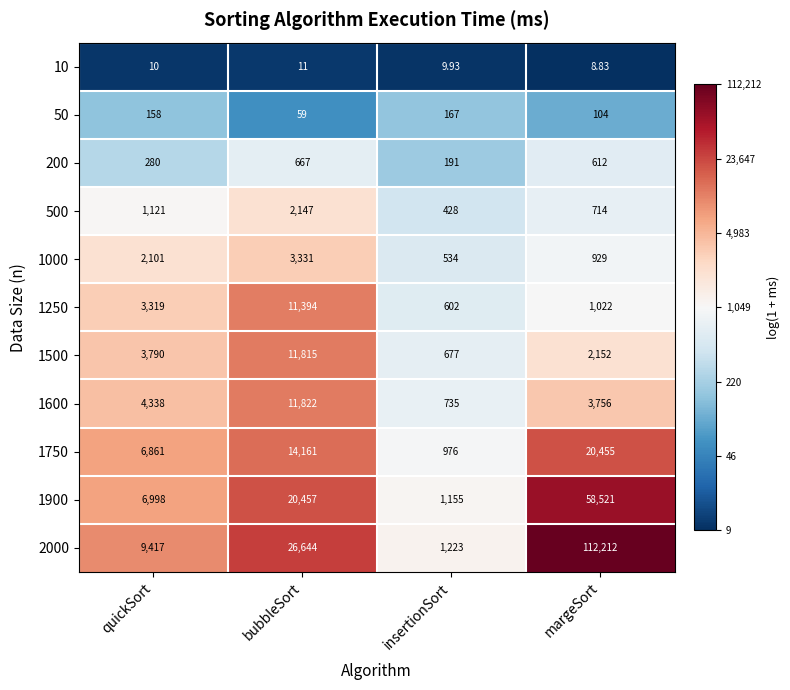

Where is 200 nearest to the value 429?

quickSort